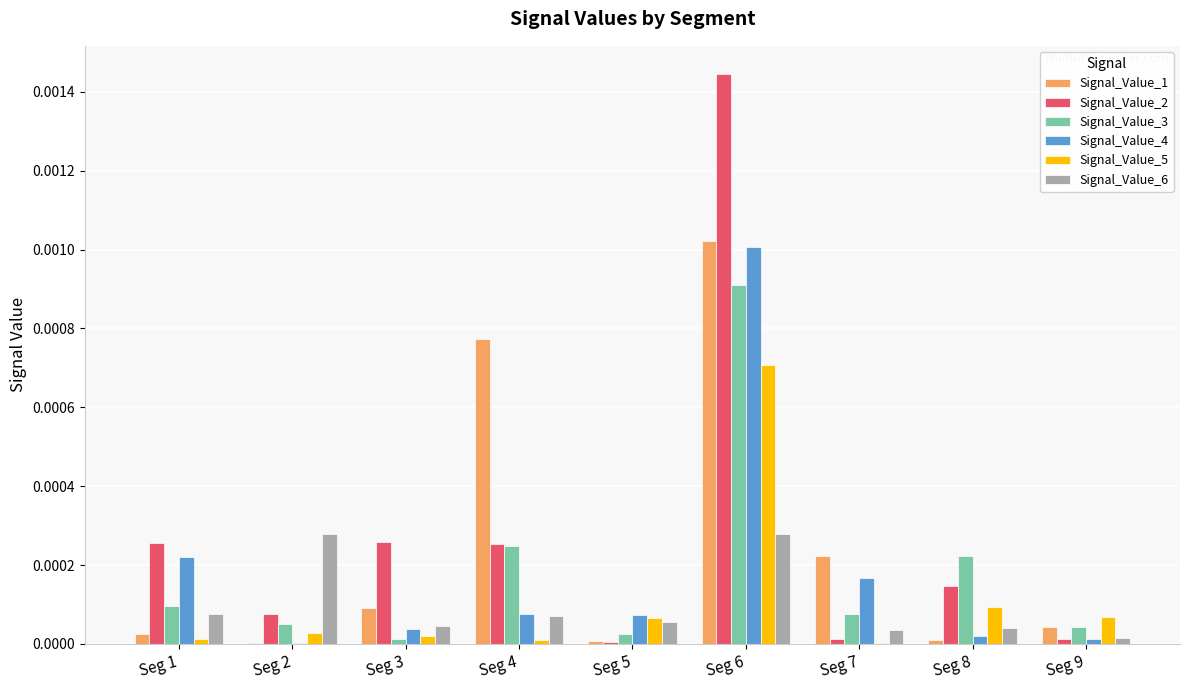

What are all the series names shown in the legend?

Signal_Value_1, Signal_Value_2, Signal_Value_3, Signal_Value_4, Signal_Value_5, Signal_Value_6